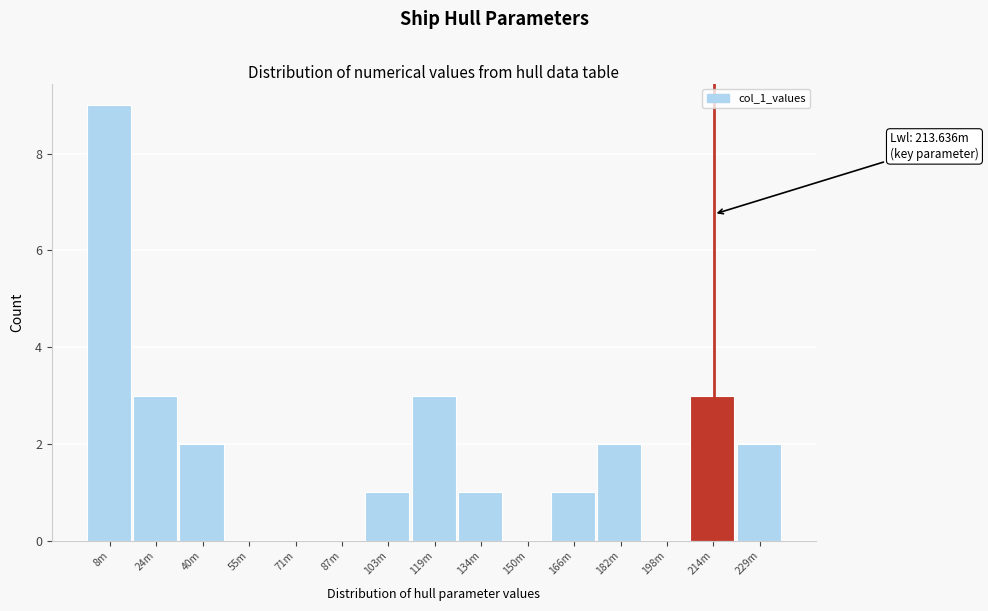

Reading left to right, what are all the values shown in this chart?

8m=9	24m=3	40m=2	55m=0	71m=0	87m=0	103m=1	119m=3	134m=1	150m=0	166m=1	182m=2	198m=0	214m=3	229m=2